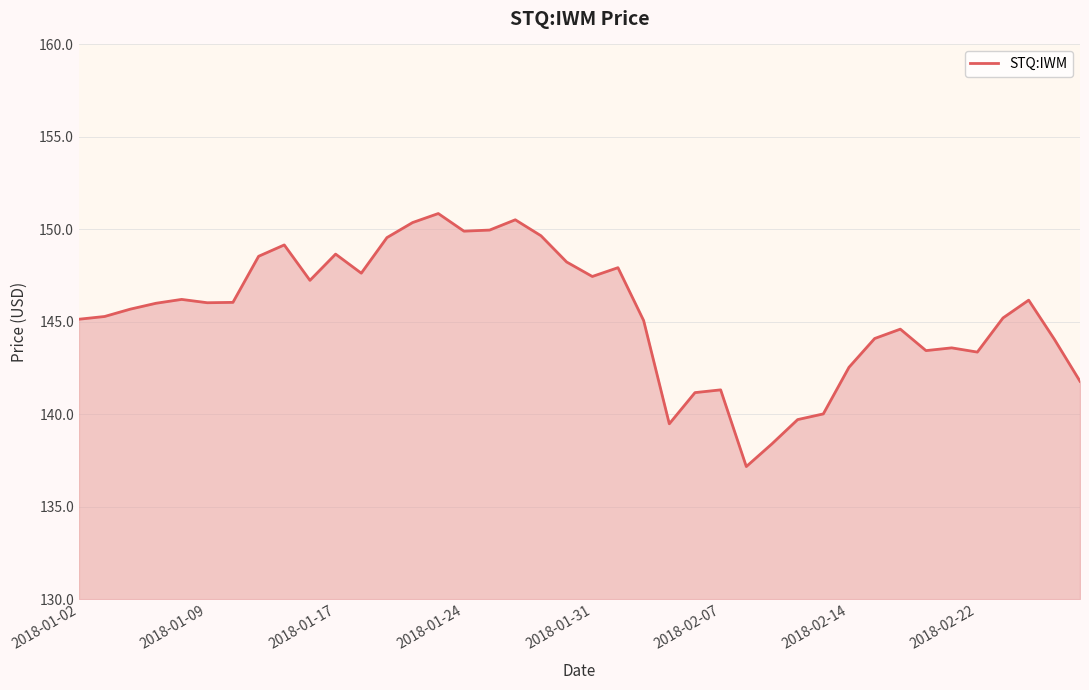

What is the smallest value displayed?

137.2